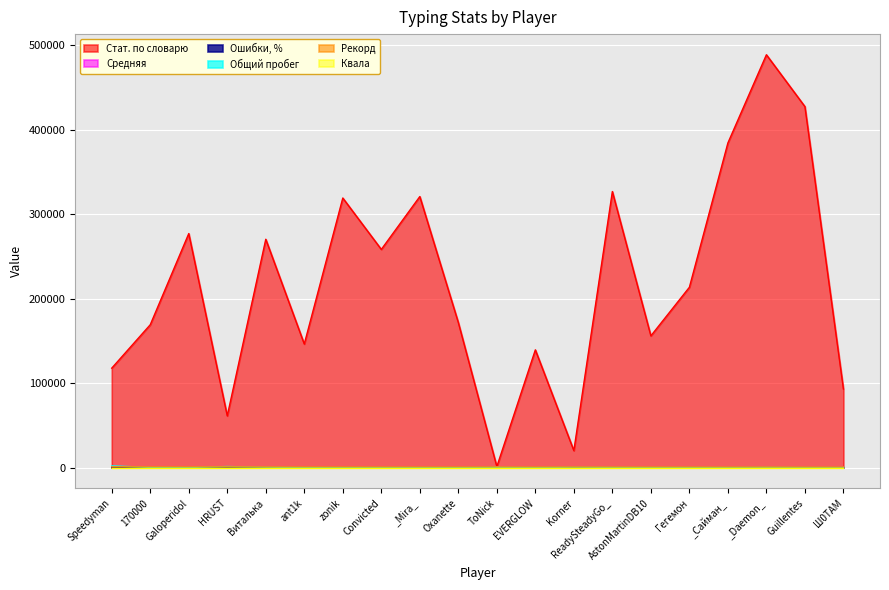

Which series has the largest total across all categories?

Стат. по словарю